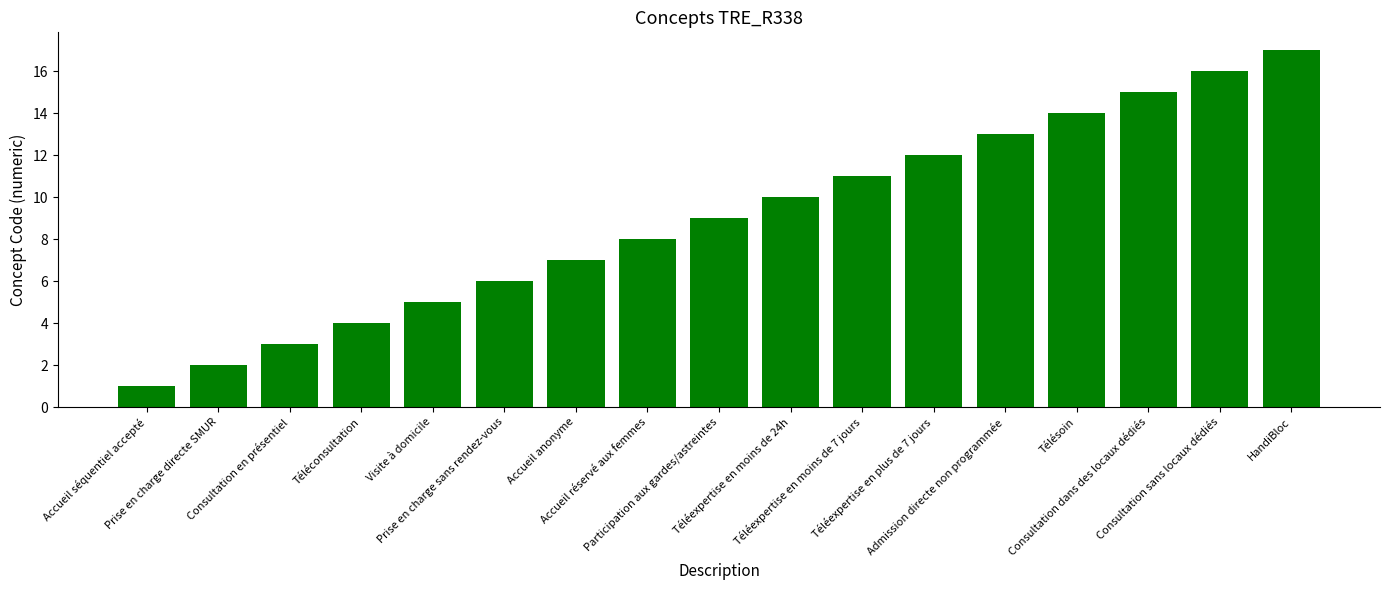

What is the minimum value shown in the chart?

1